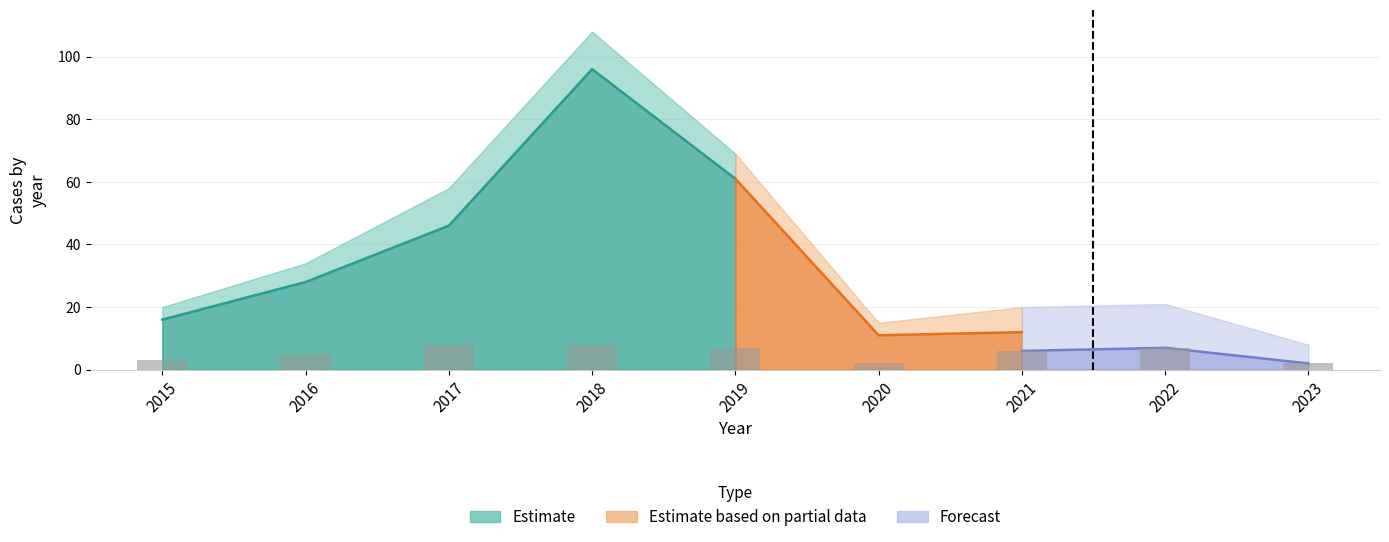

Is it true that the value at 2018 is 8?

True